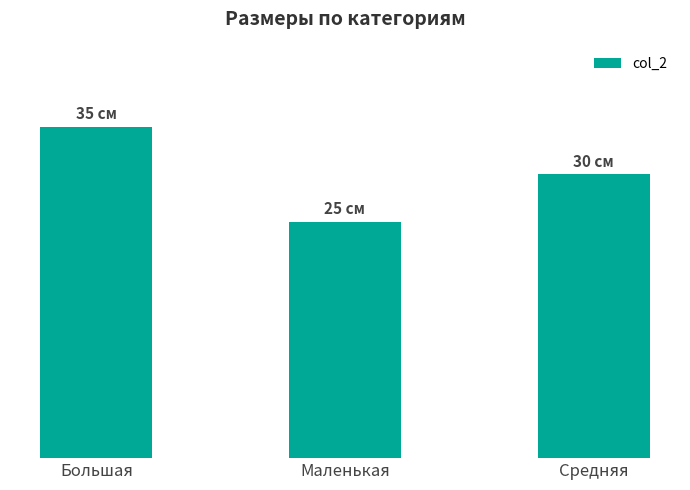

At which category does the chart reach its peak across all series?

Большая